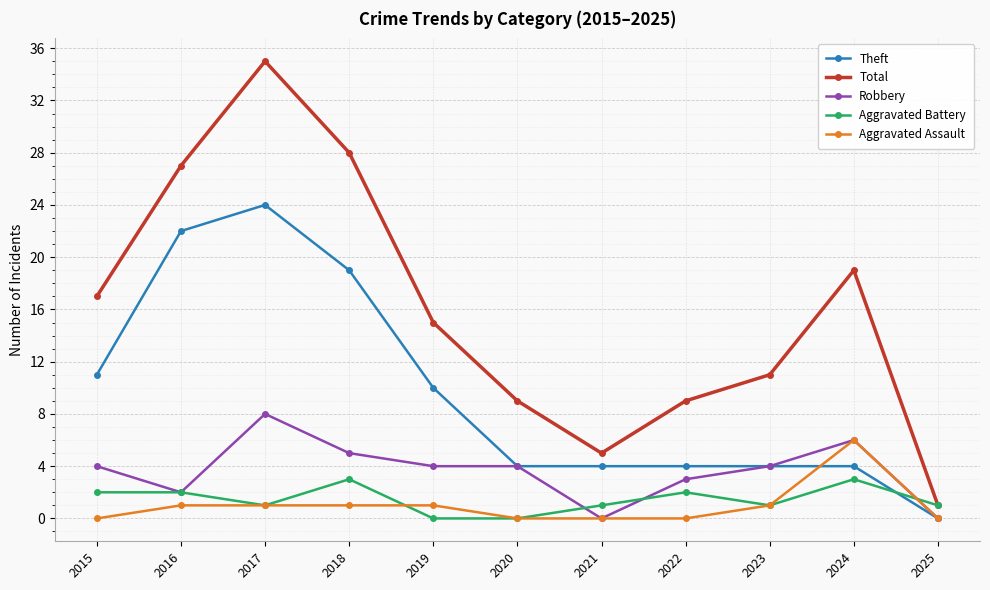

List the series in order of their peak value, lowest first.

Aggravated Battery, Aggravated Assault, Robbery, Theft, Total